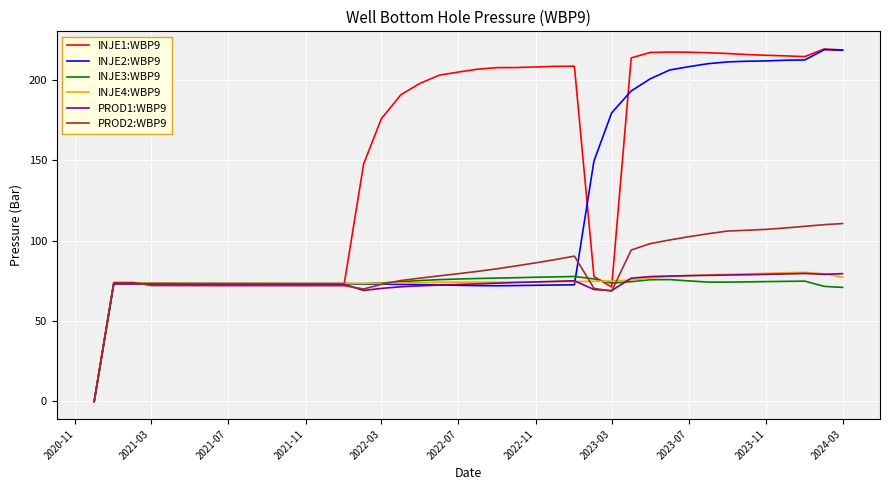

What is the greatest value displayed?

219.1